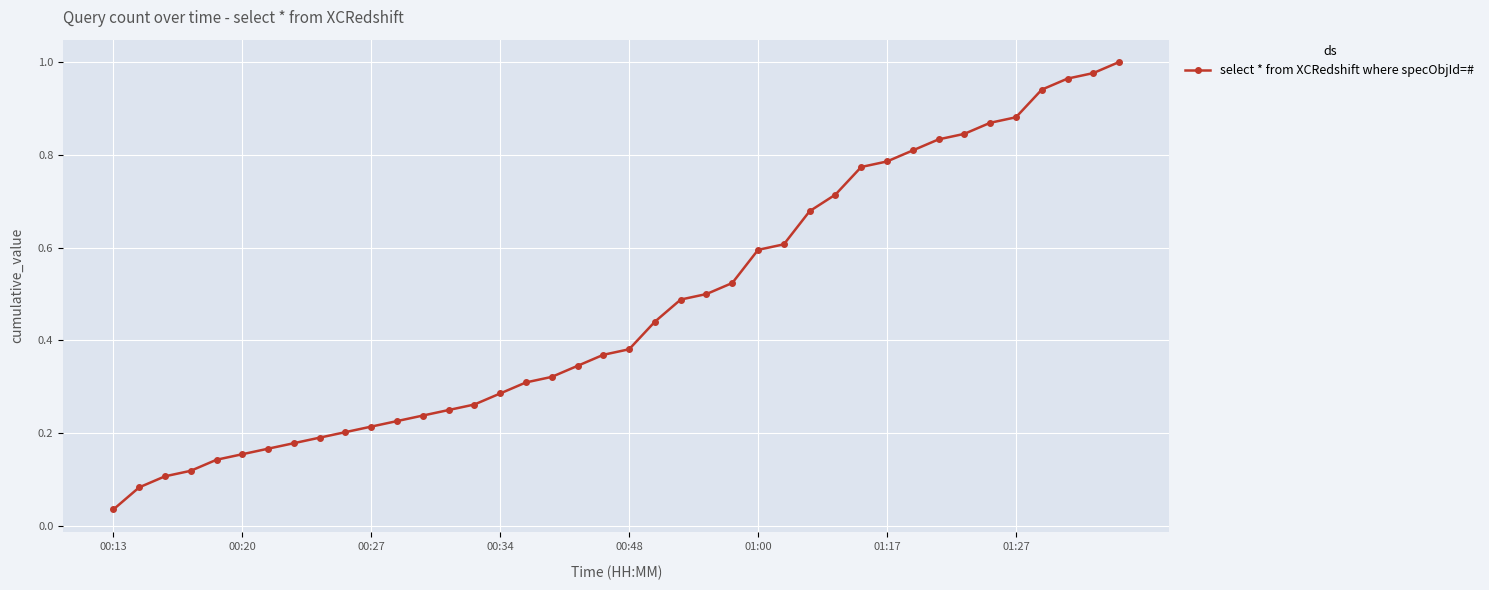

What is the sum of all values?

18.8